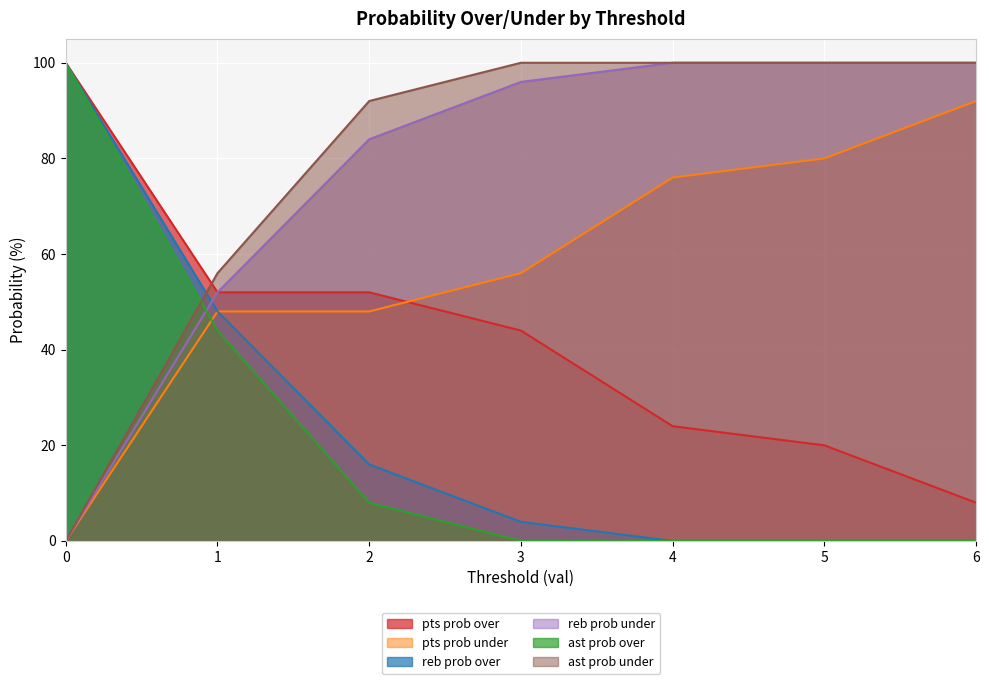

What are all the series names shown in the legend?

pts prob over, pts prob under, reb prob over, reb prob under, ast prob over, ast prob under